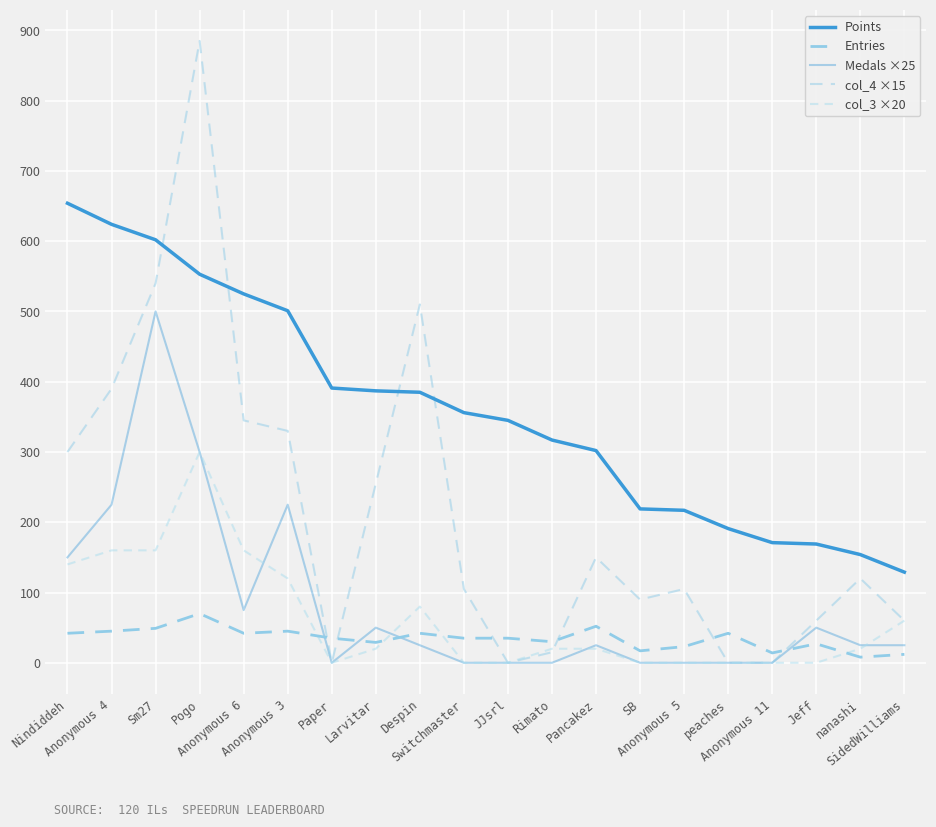

What is the label of the 8th point from the right?

Pancakez